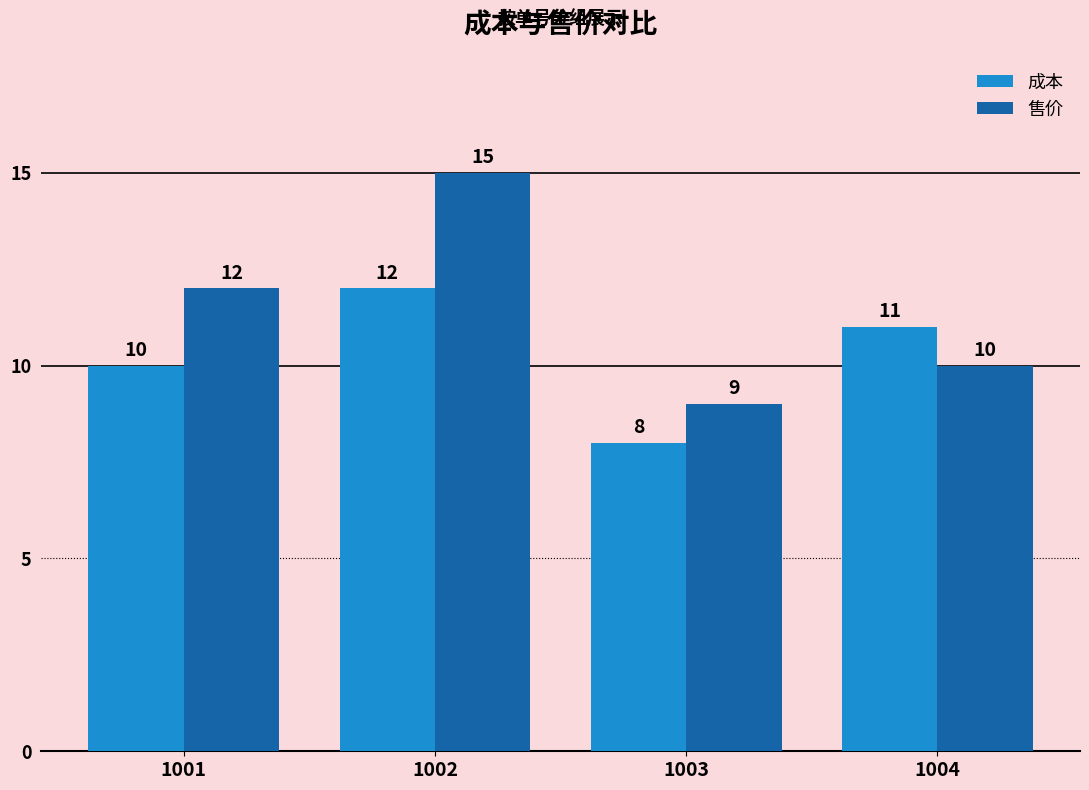

What is the sum of all 售价 values?

46